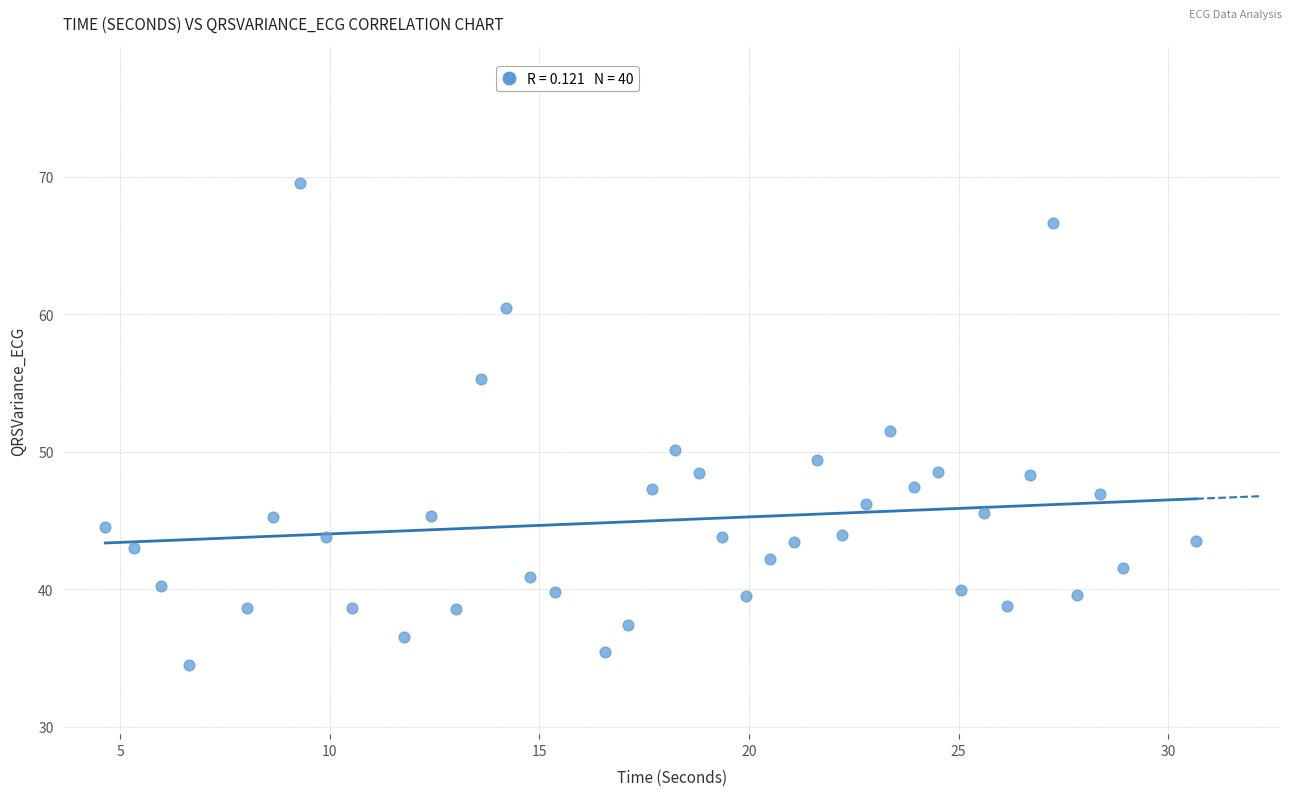

What is the range of X values (max minus min)?

26.0